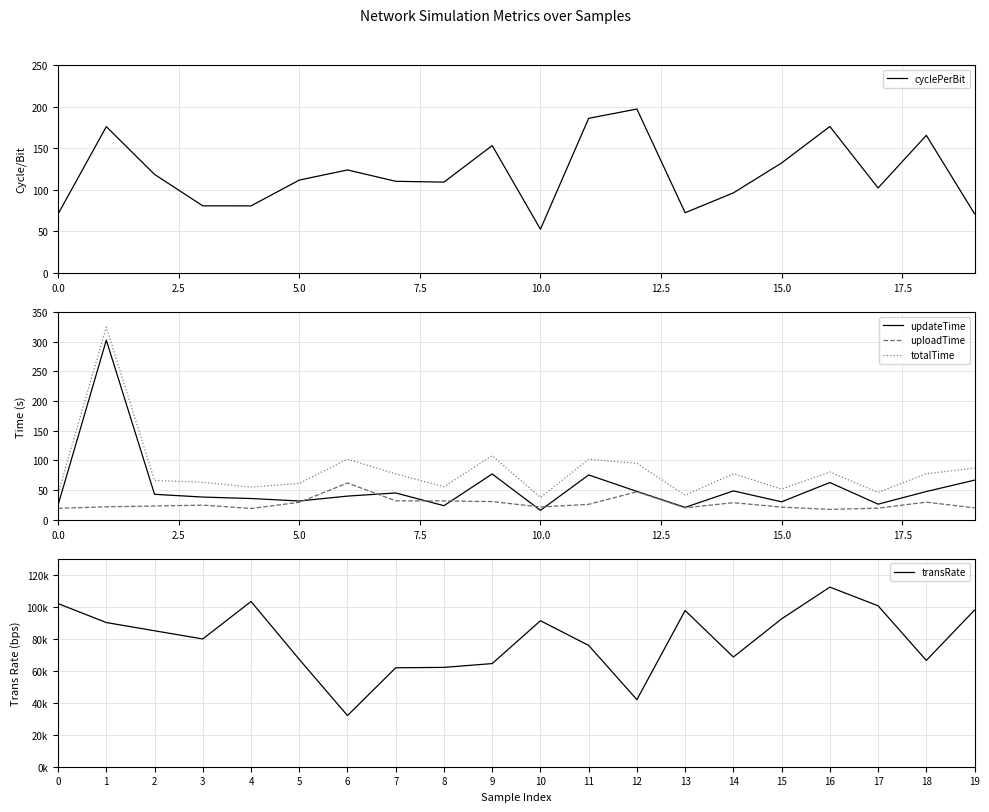

What is the value of the updateTime point at the 8th from the left?

45.3